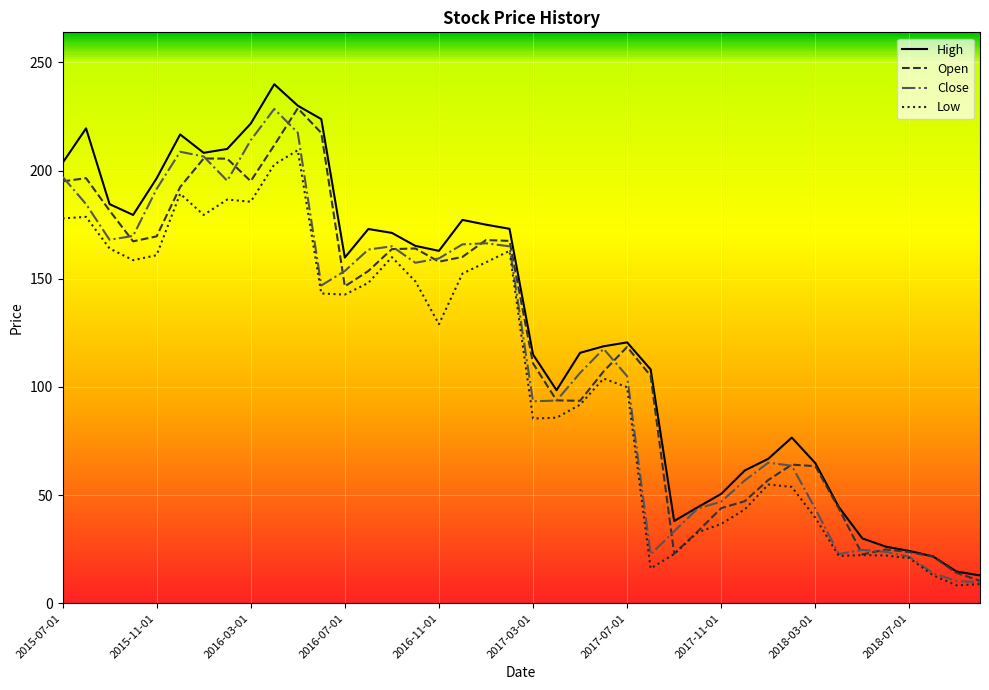

What is the minimum value for Open?

10.4